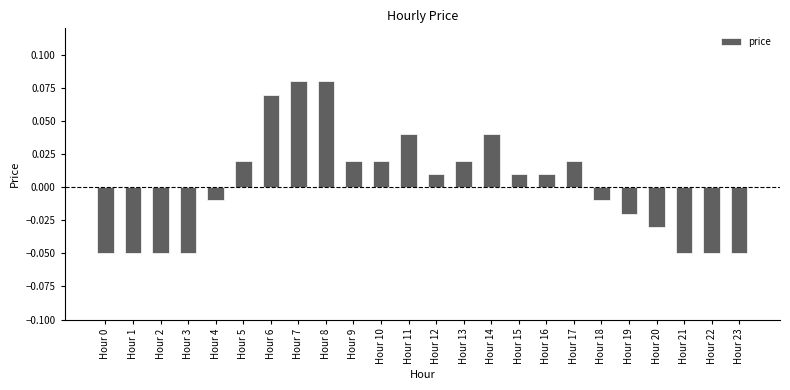

Between Hour 11 and Hour 9, which is larger?

Hour 11